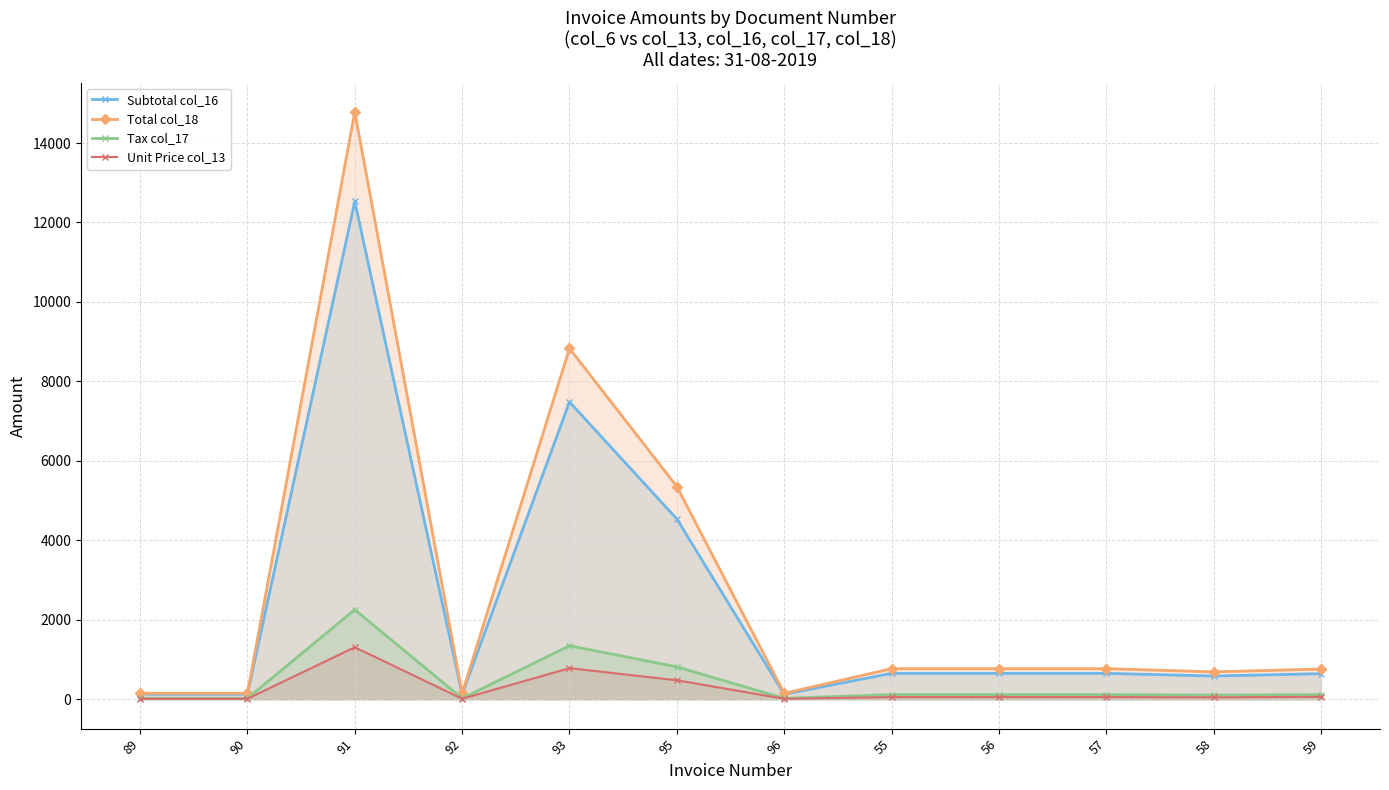

True or false: Unit Price col_13 and Tax col_17 cross at least once.

False